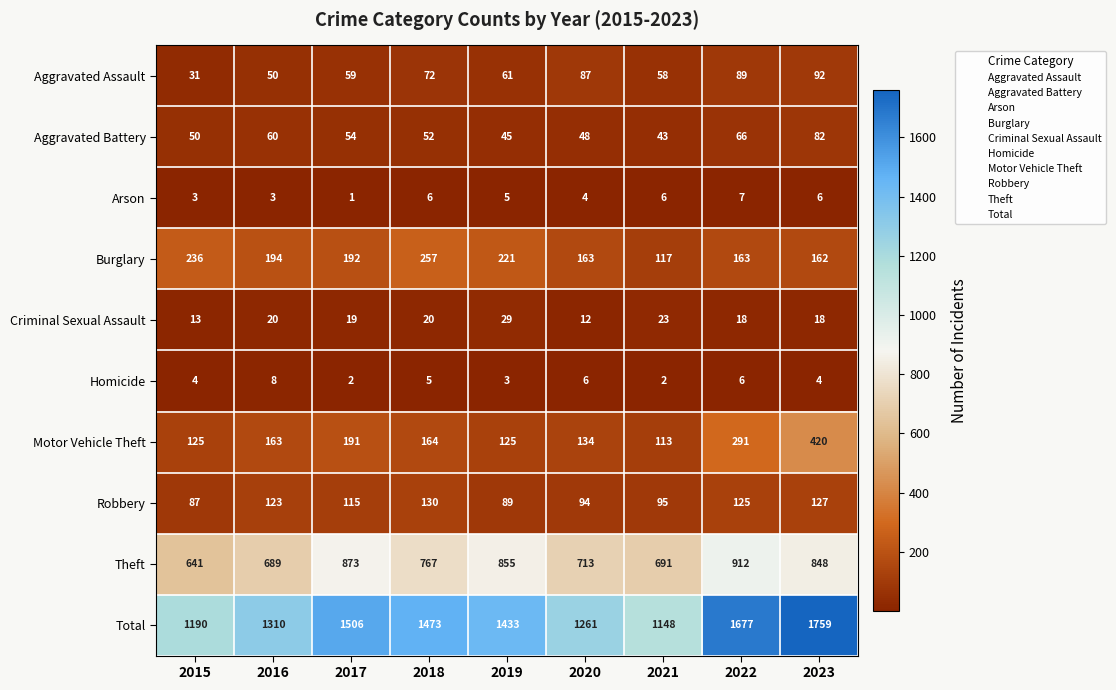

Where is Robbery nearest to the value 108?

2017